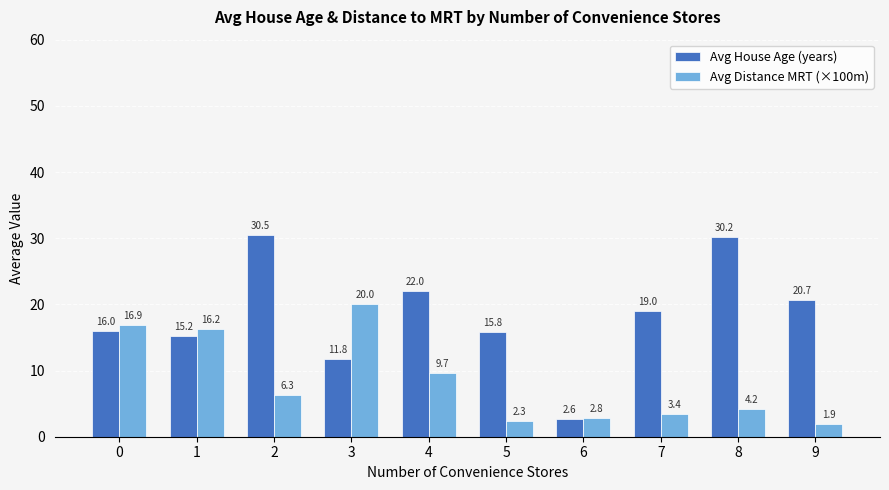

Which series has the largest total across all categories?

Avg House Age (years)